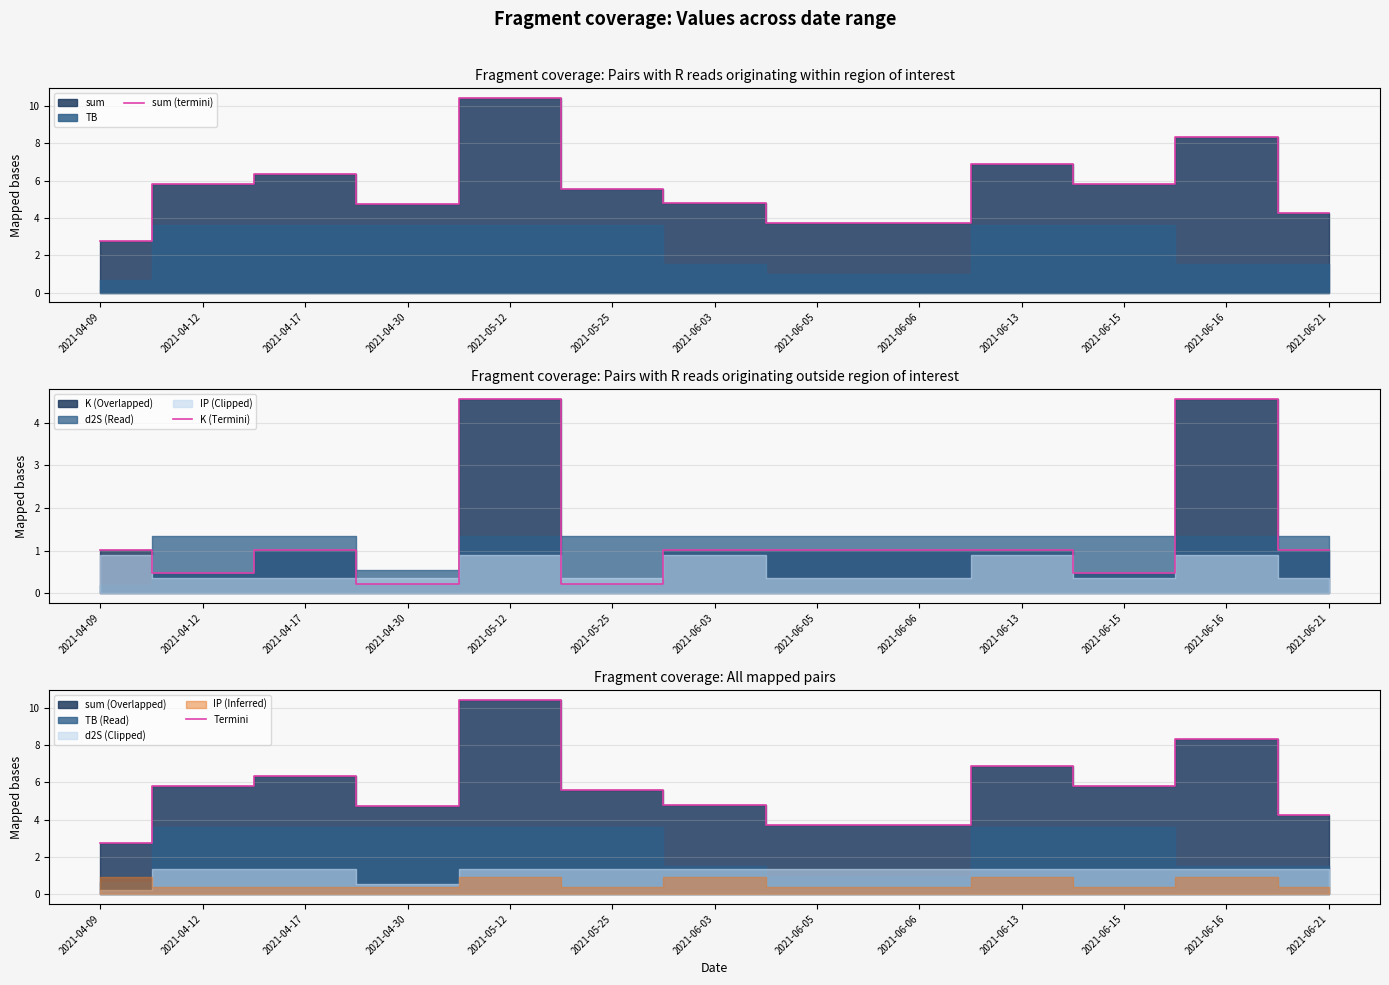

Which category has the highest value in the Termini series?

2021-05-12